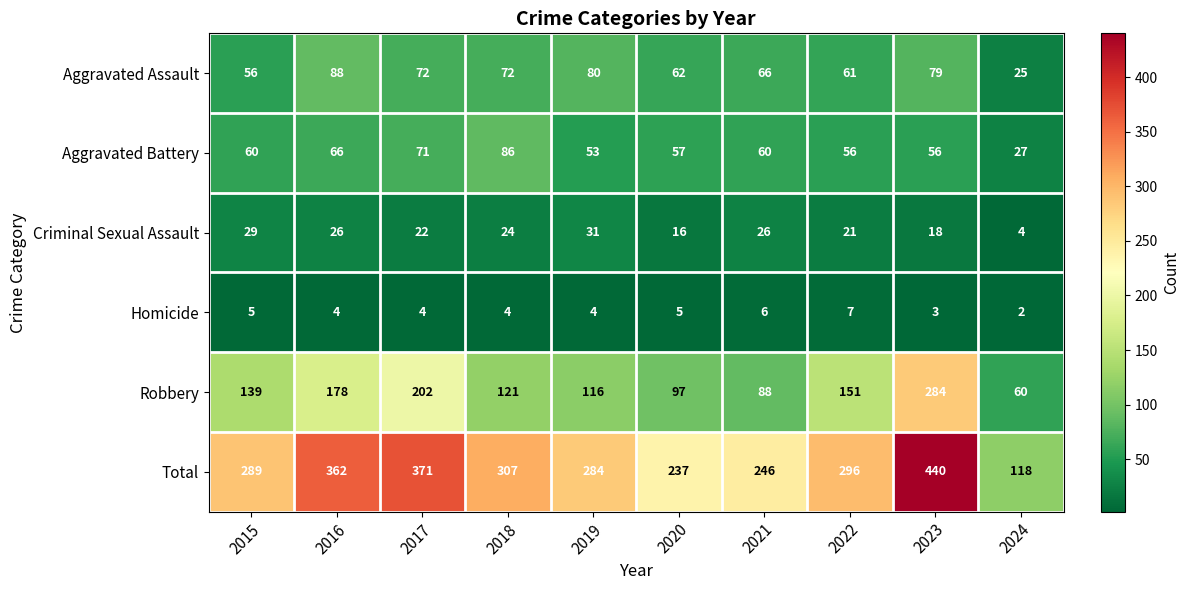

What is the sum of all Aggravated Assault values?

661